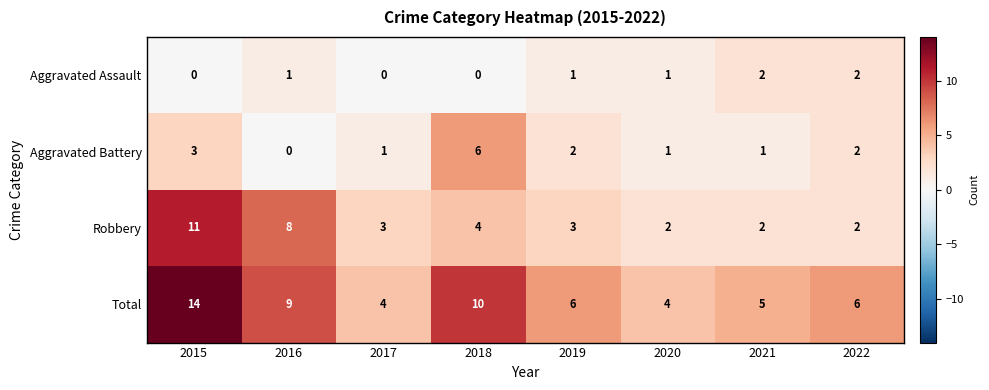

Between 2015 and 2022, which series saw the biggest shift?

Robbery